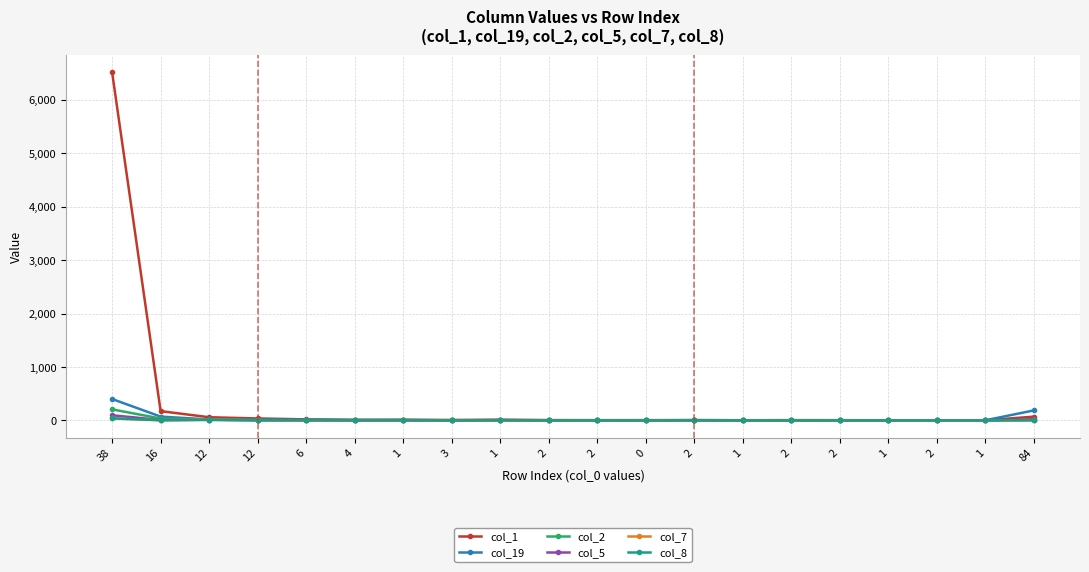

Count the number of categories in the chart.

20